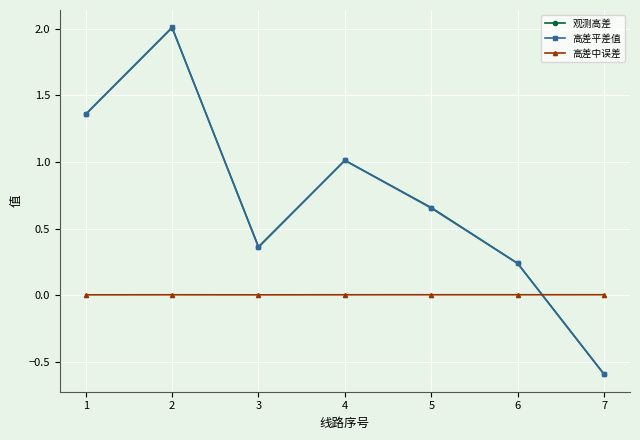

After their last crossing, which series has the higher values: 高差平差值 or 观测高差?

观测高差